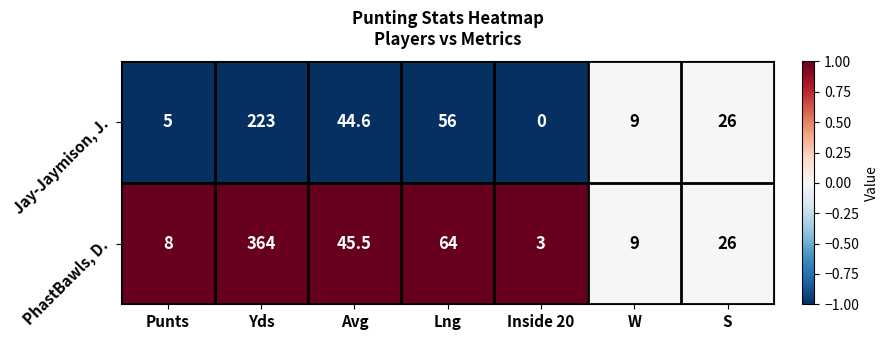

What is the difference between the maximum and minimum values in the Jay-Jaymison, J. series?

223.0